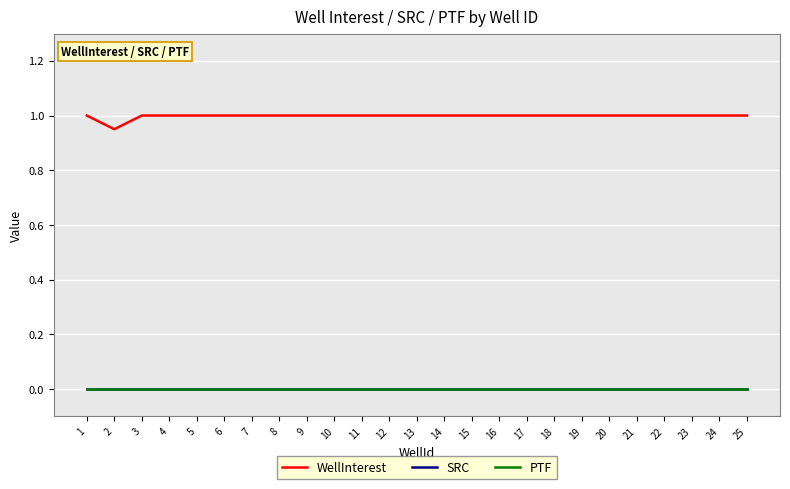

Does the chart have visible grid lines?

Yes